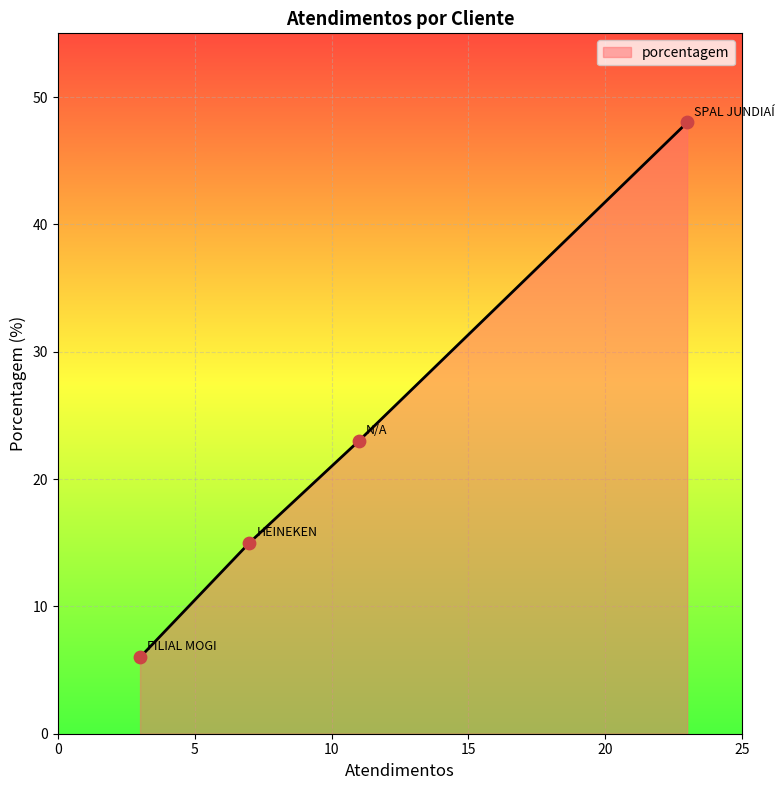

True or false: the data has more than 2 interior local peaks.

False